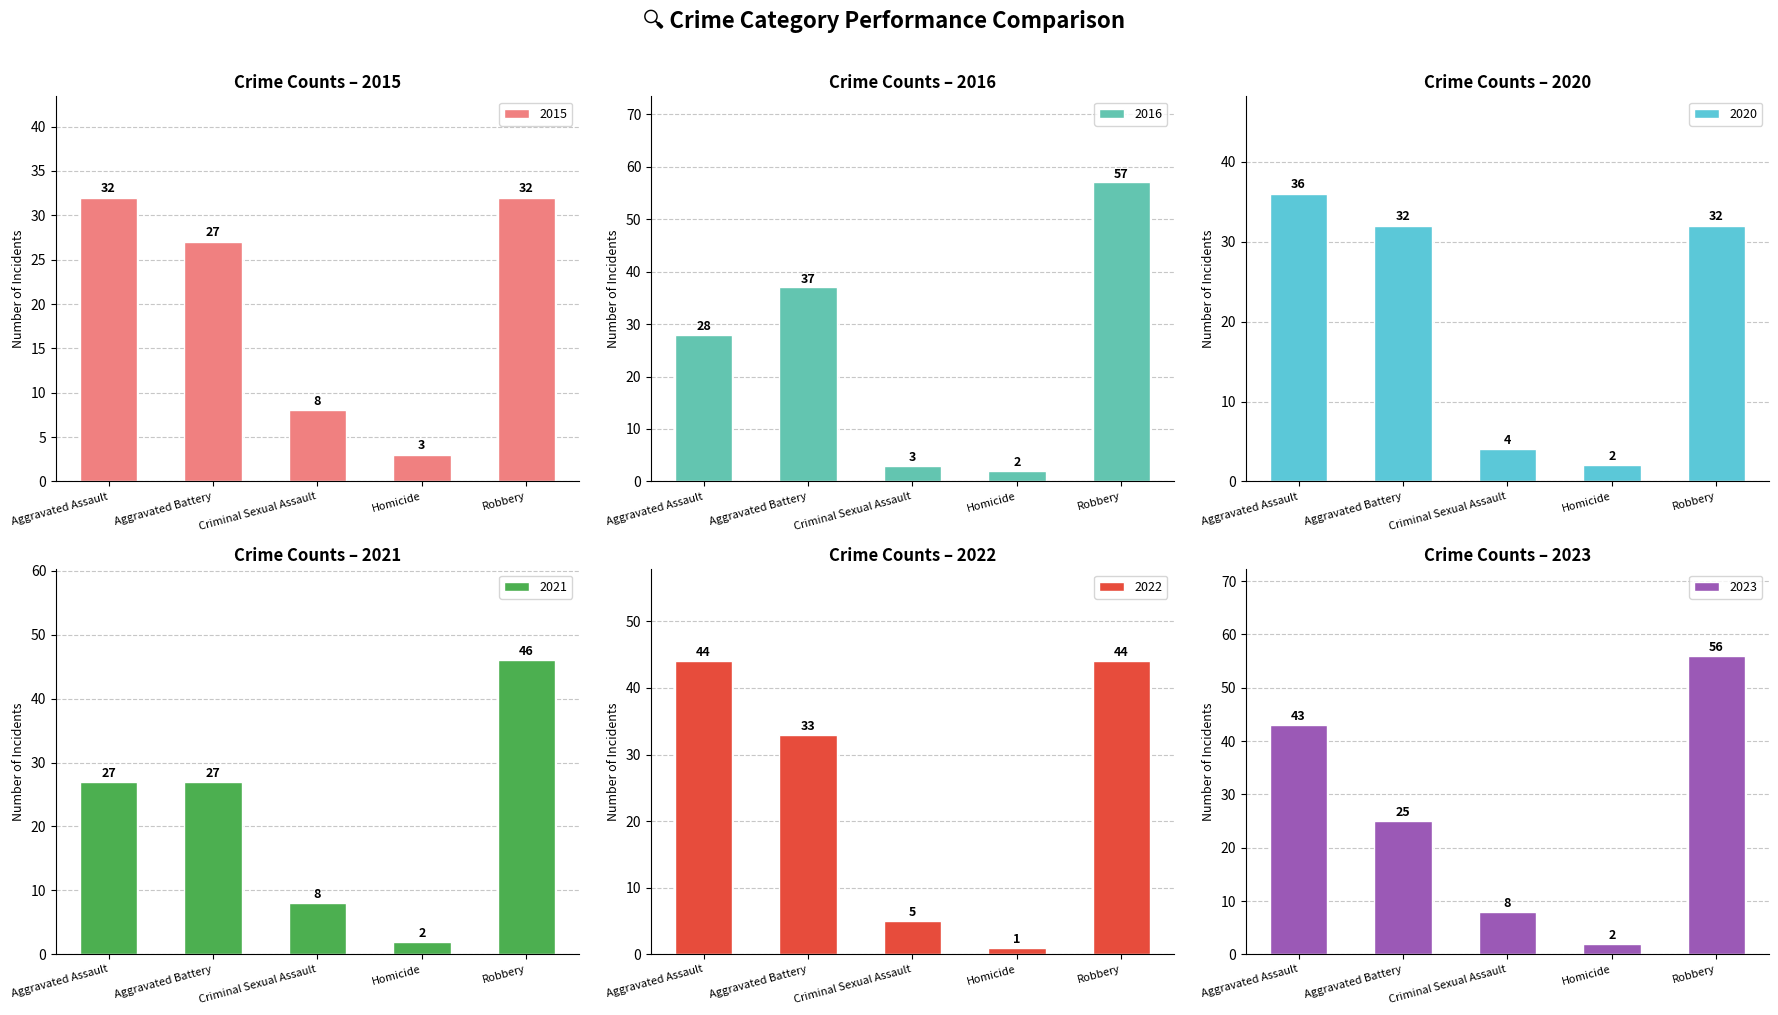

Rank the series at Criminal Sexual Assault from lowest to highest value.

2016, 2020, 2022, 2015, 2021, 2023